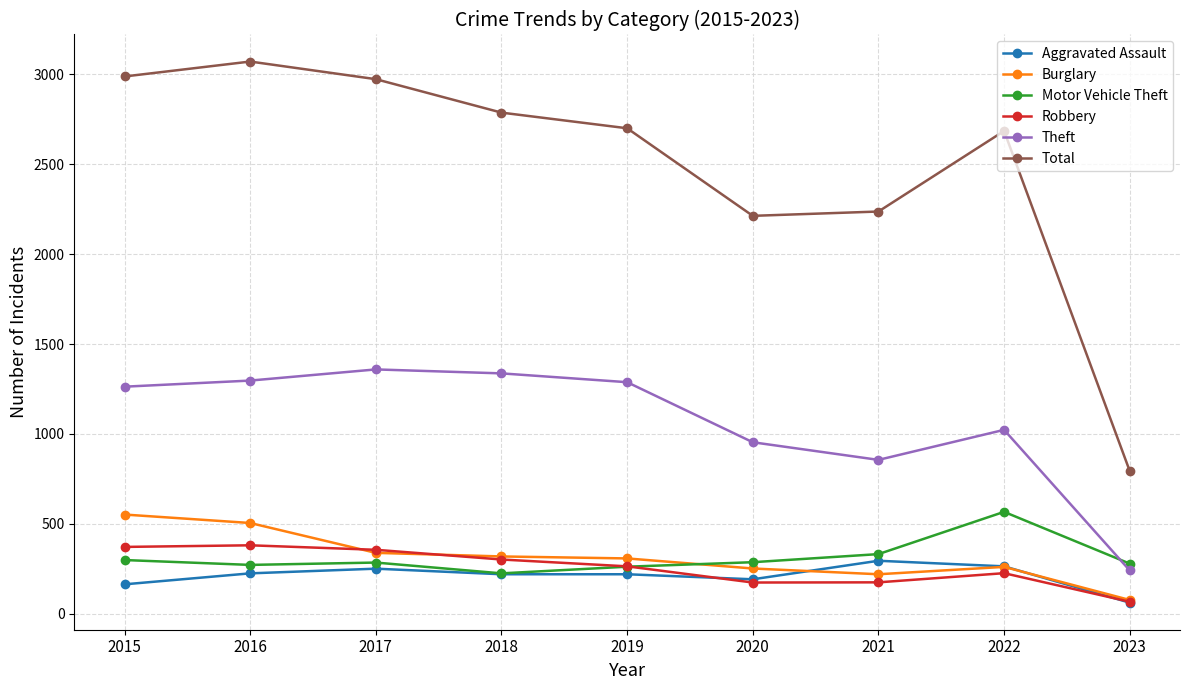

How many values in the Aggravated Assault series are below 220?

3